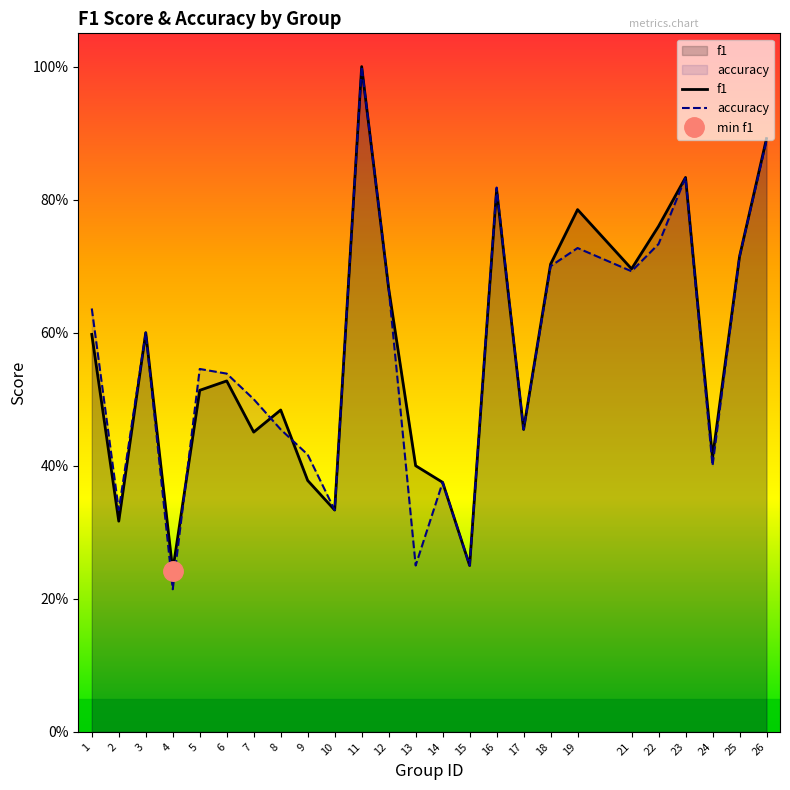

What is the difference between the second highest and minimum values in the accuracy series?

0.7